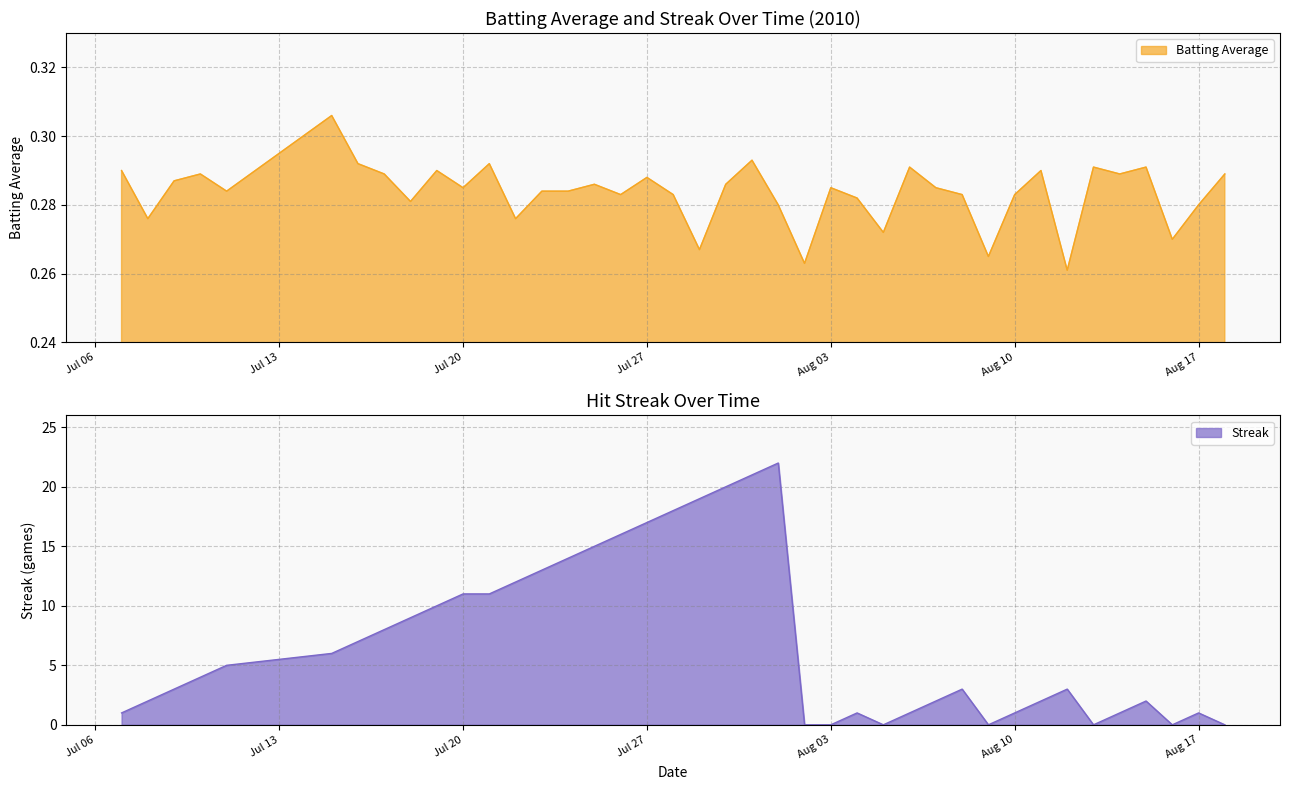

The Streak series shows 1 at Aug 17. True or false?

True